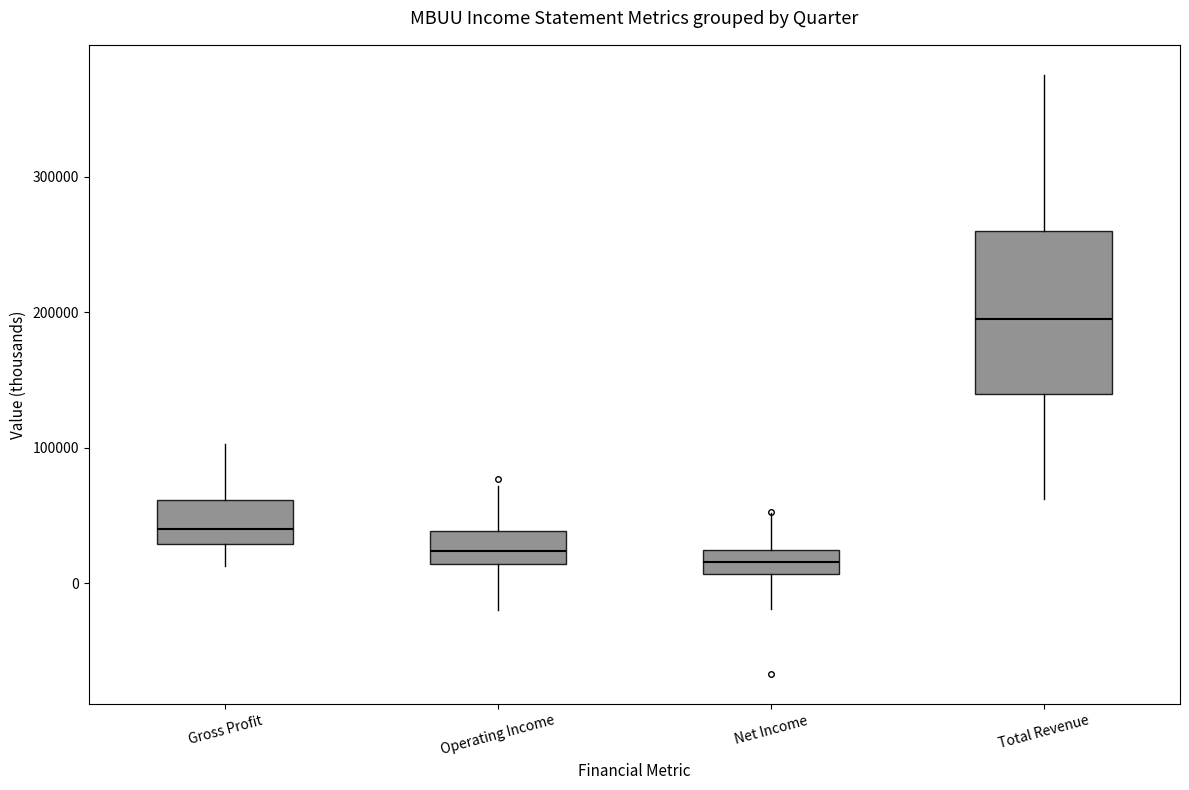

Comparing the boxes themselves (not the whiskers), which one is the tallest?

Total Revenue